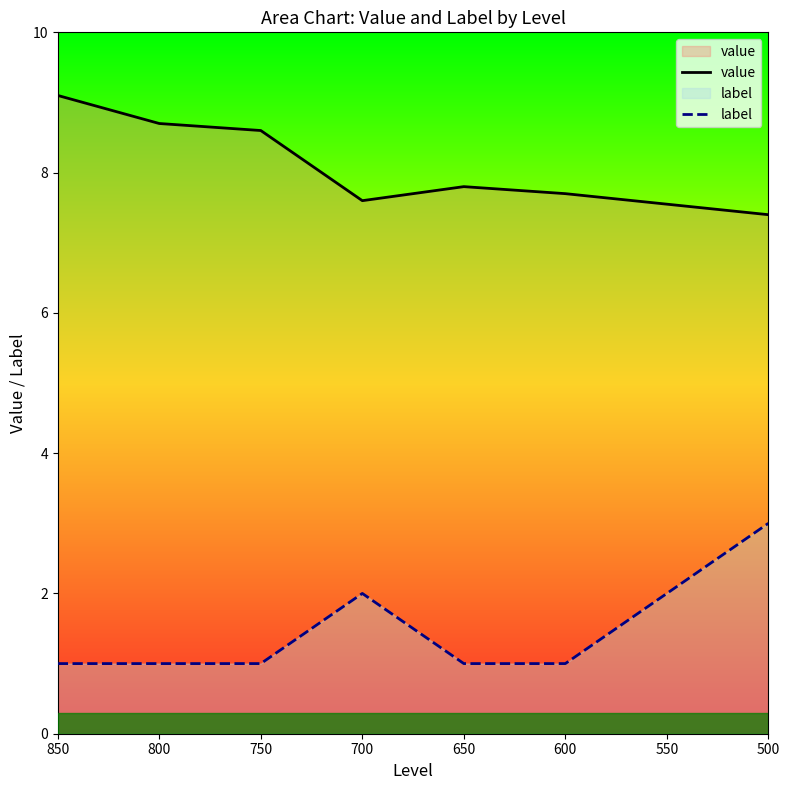

Which series has the largest total across all categories?

value